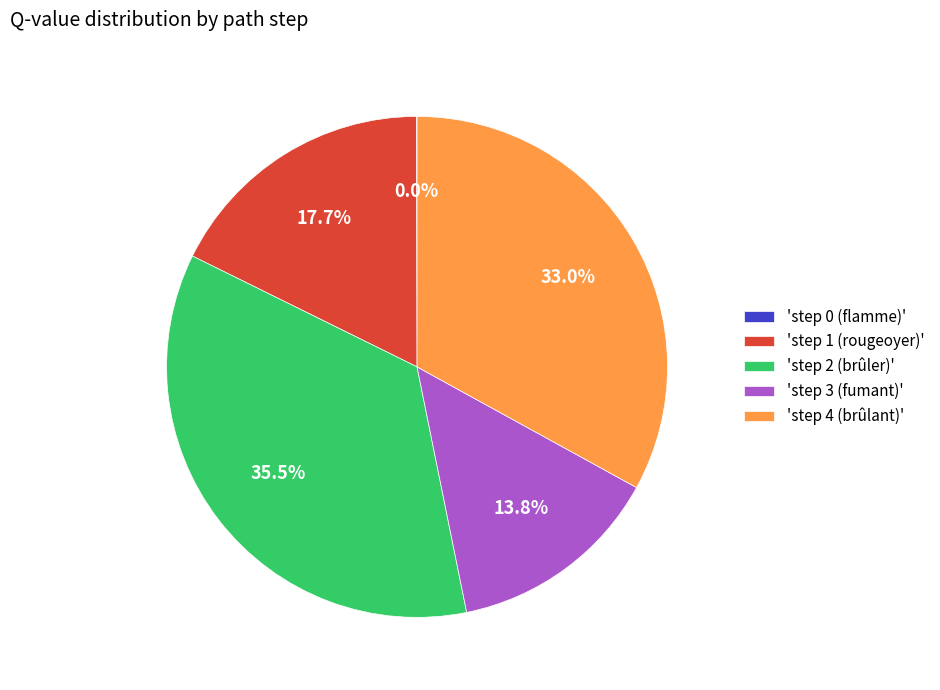

Does 'step 3 (fumant)' account for over 50% of the chart?

No